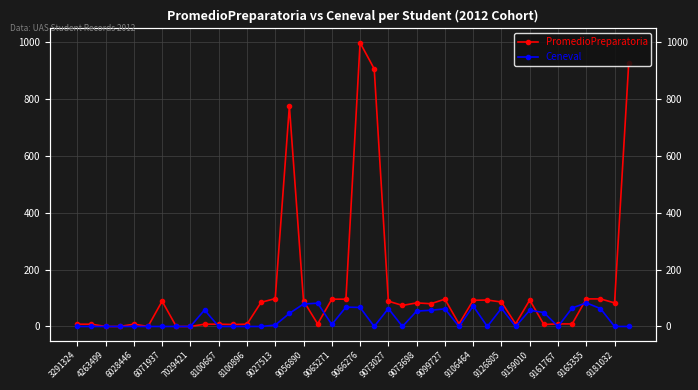

Rank the series by their maximum value, from highest to lowest.

PromedioPreparatoria, Ceneval